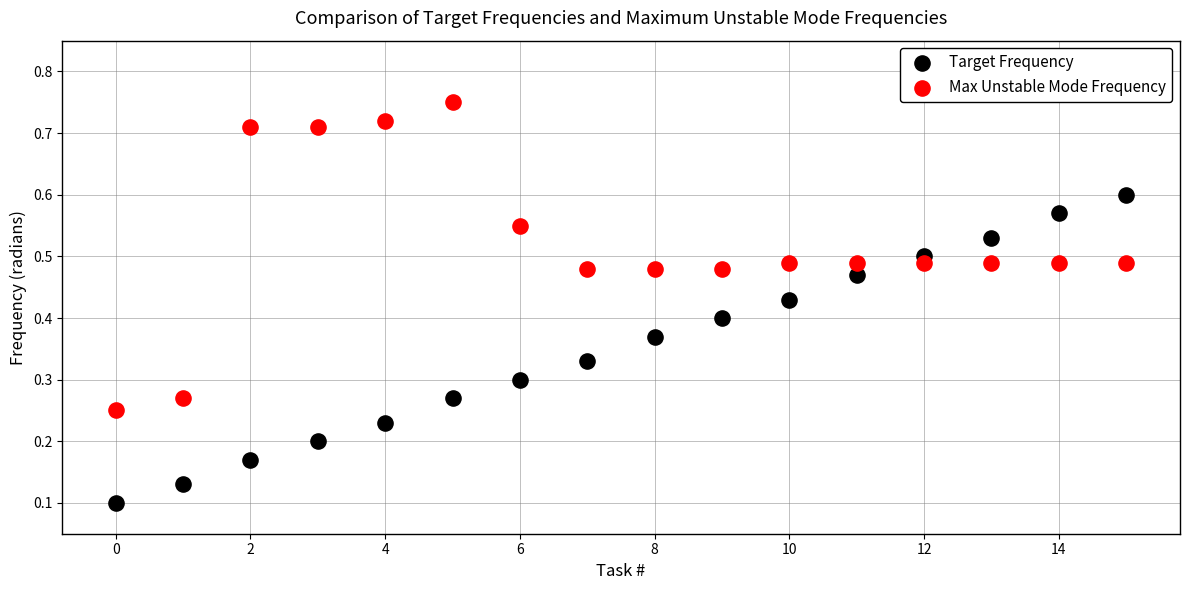

Which series reaches the maximum Y coordinate?

Max Unstable Mode Frequency